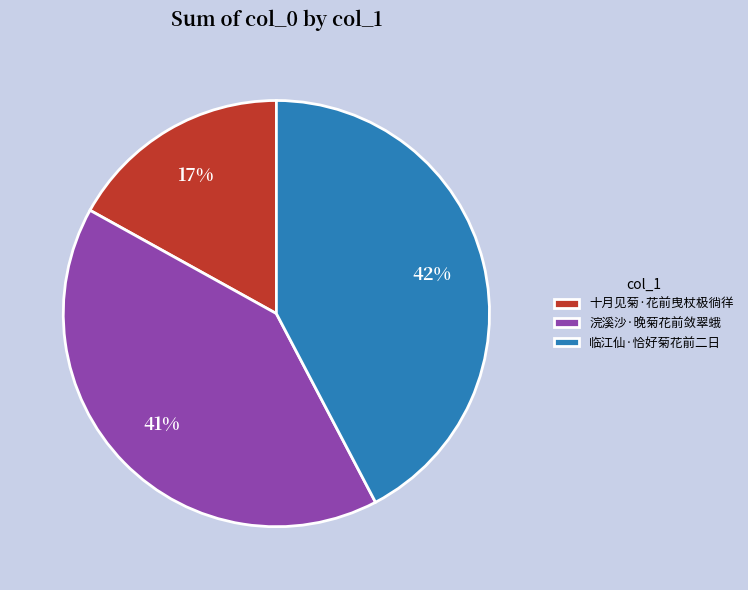

Count the number of slices in the pie.

3